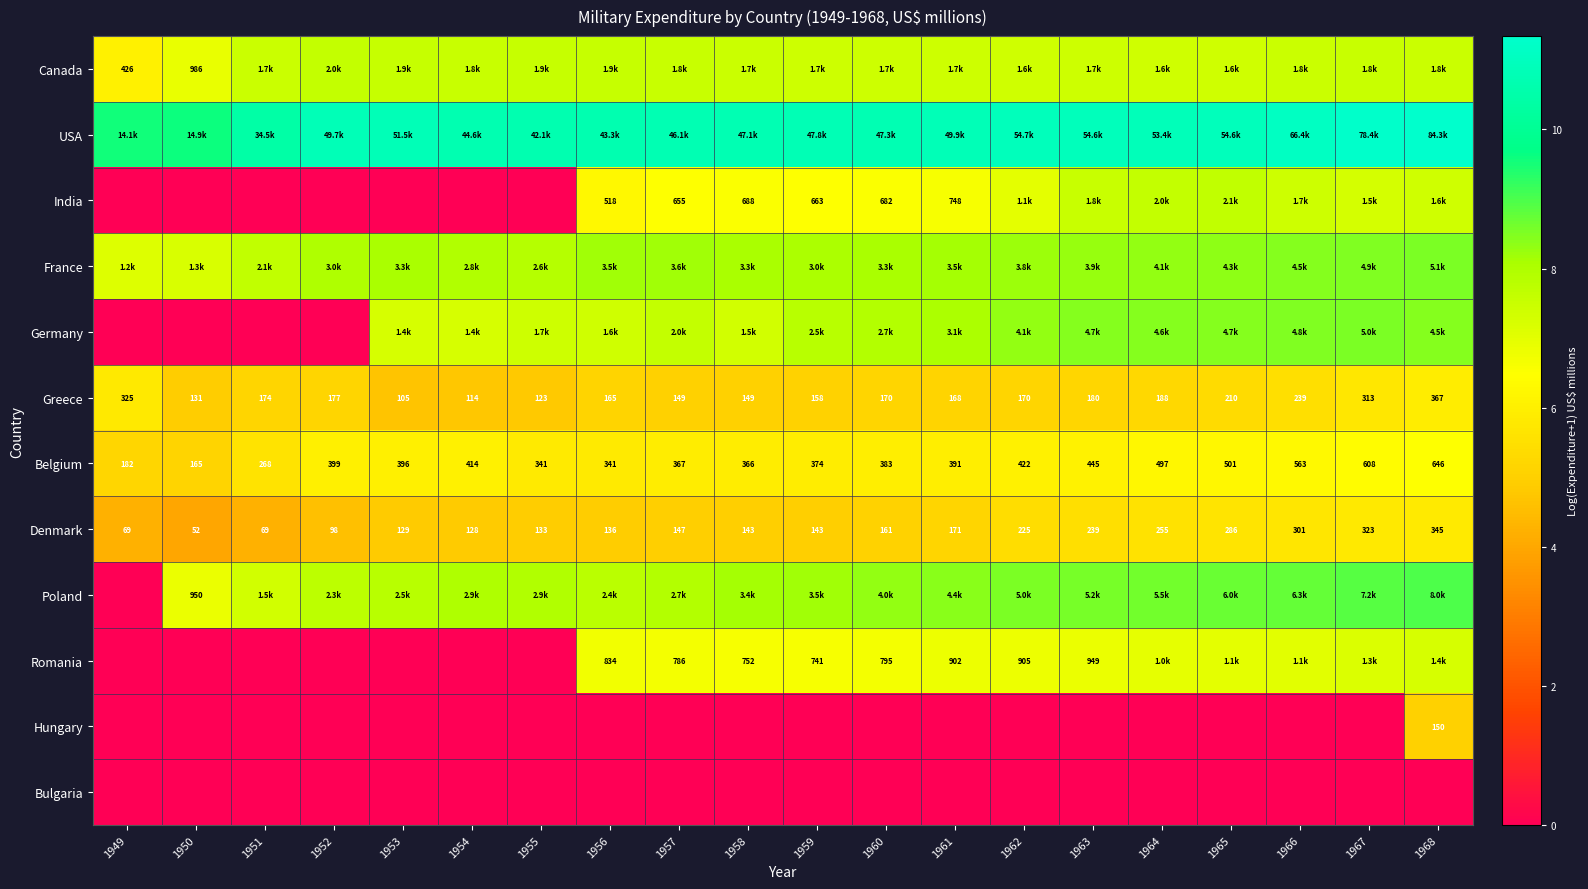

Which series changed the most between 1953 and 1961?

Romania